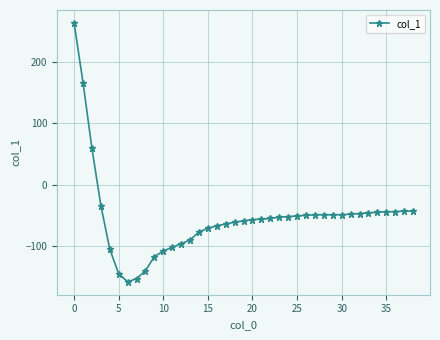

What is the difference between the maximum and second lowest values?

416